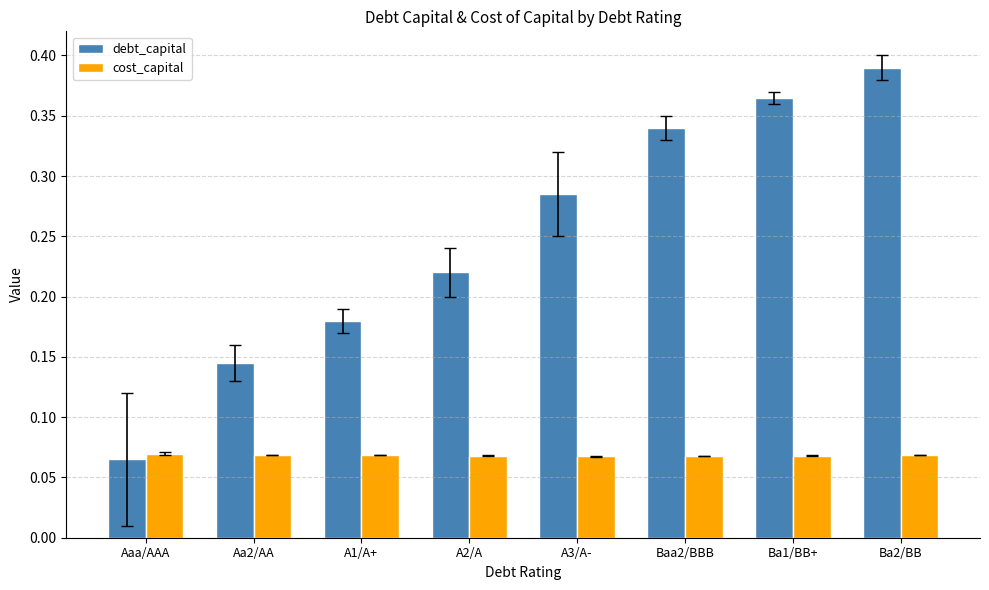

What is the sum of all debt_capital values?

2.0